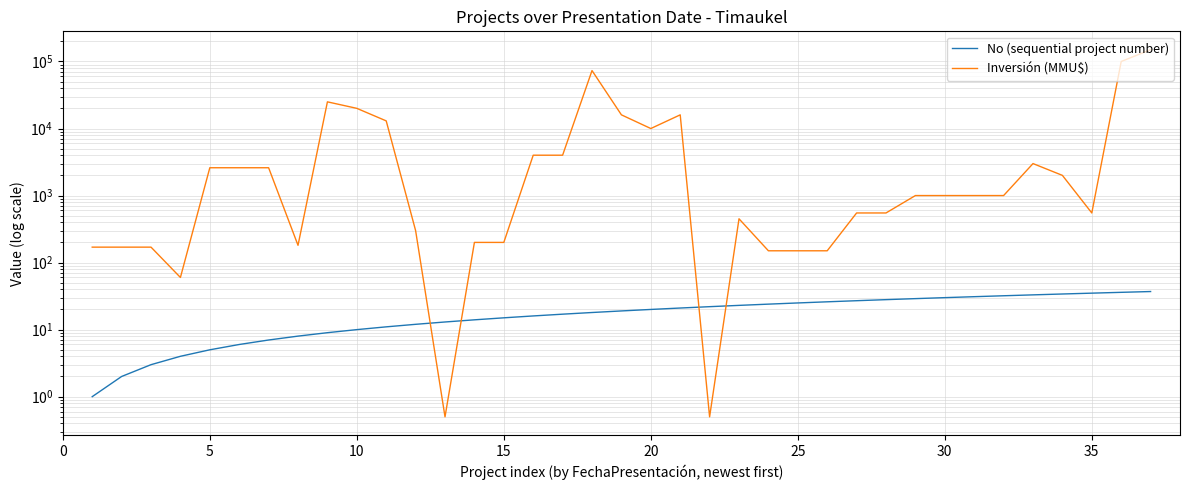

List the series in order of their peak value, lowest first.

No (sequential project number), Inversión (MMU$)